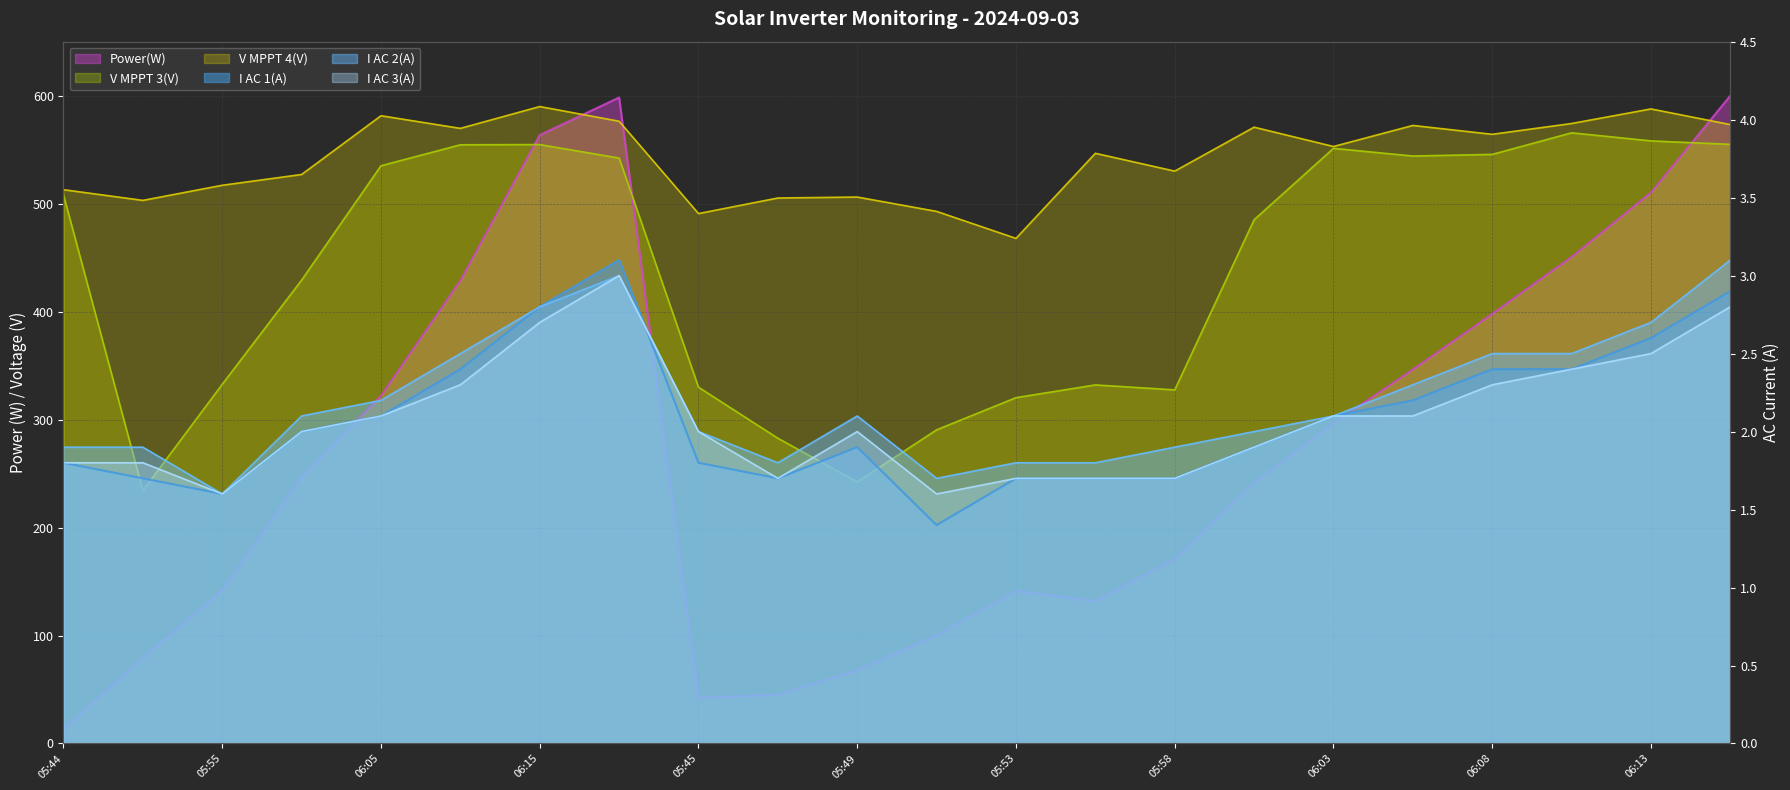

At which label is V MPPT 4(V) closest to 528?

06:00